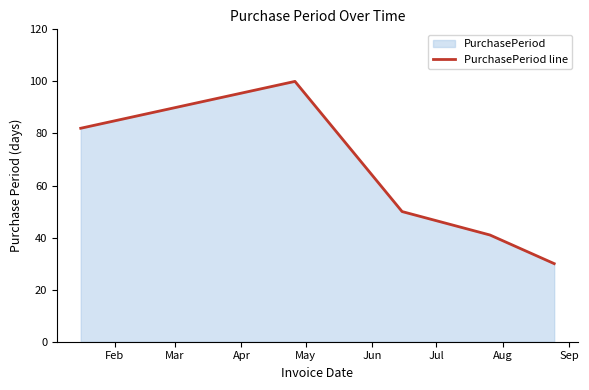

True or false: the data has more than 1 interior local peaks.

False